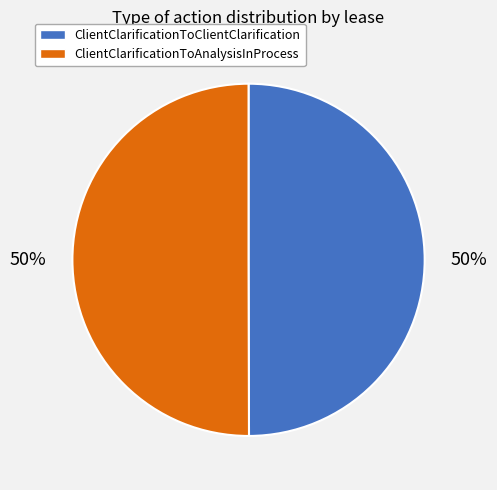

Approximately how many times larger is the value at ClientClarificationToClientClarification compared to ClientClarificationToAnalysisInProcess?

1.0